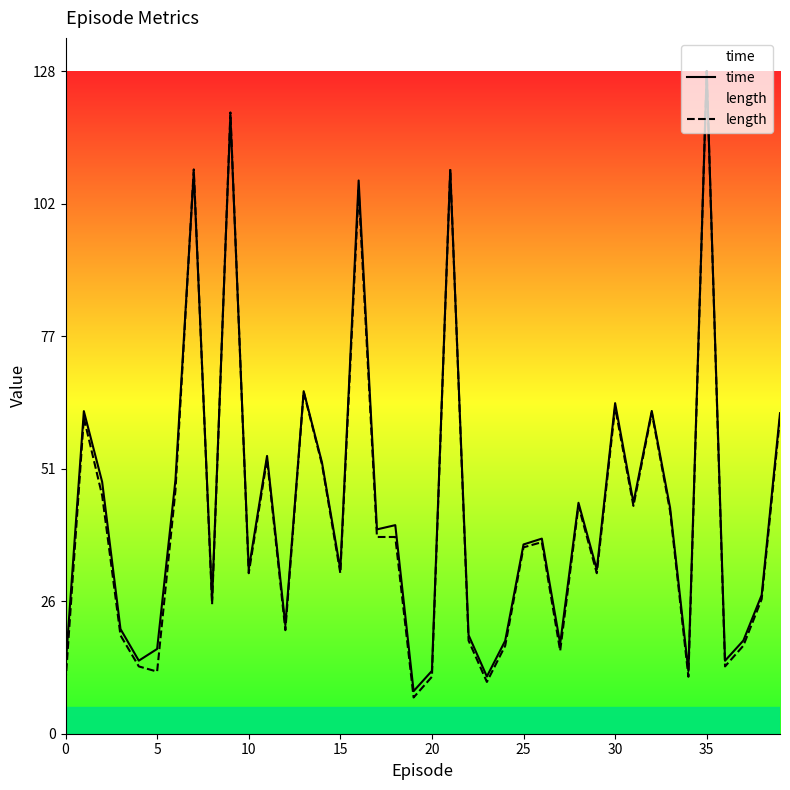

Which series has the largest range (max minus min)?

length